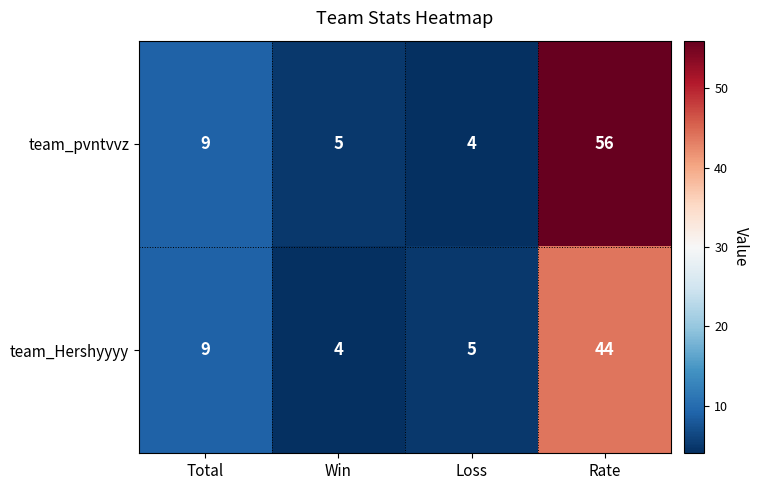

The value of team_pvntvvz at Win is 5. True or false?

True